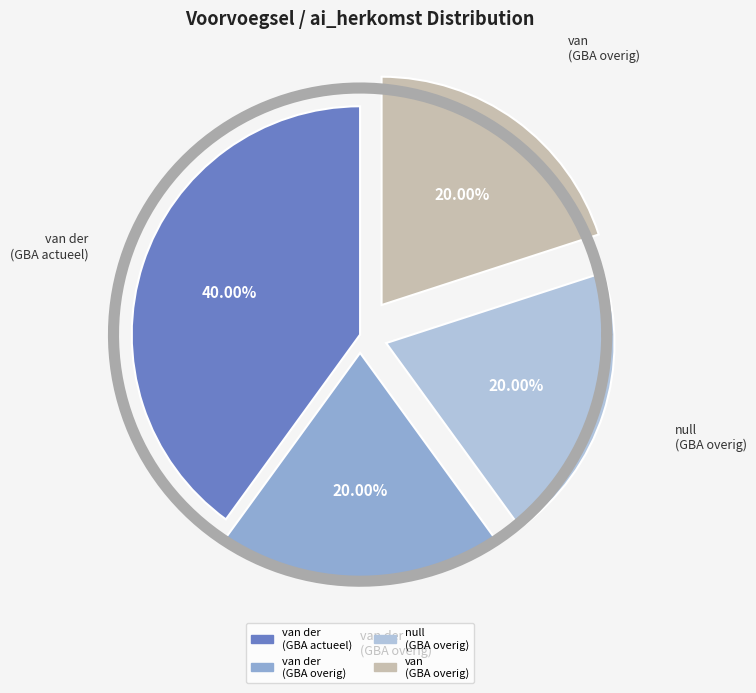

Count the number of slices in the pie.

4